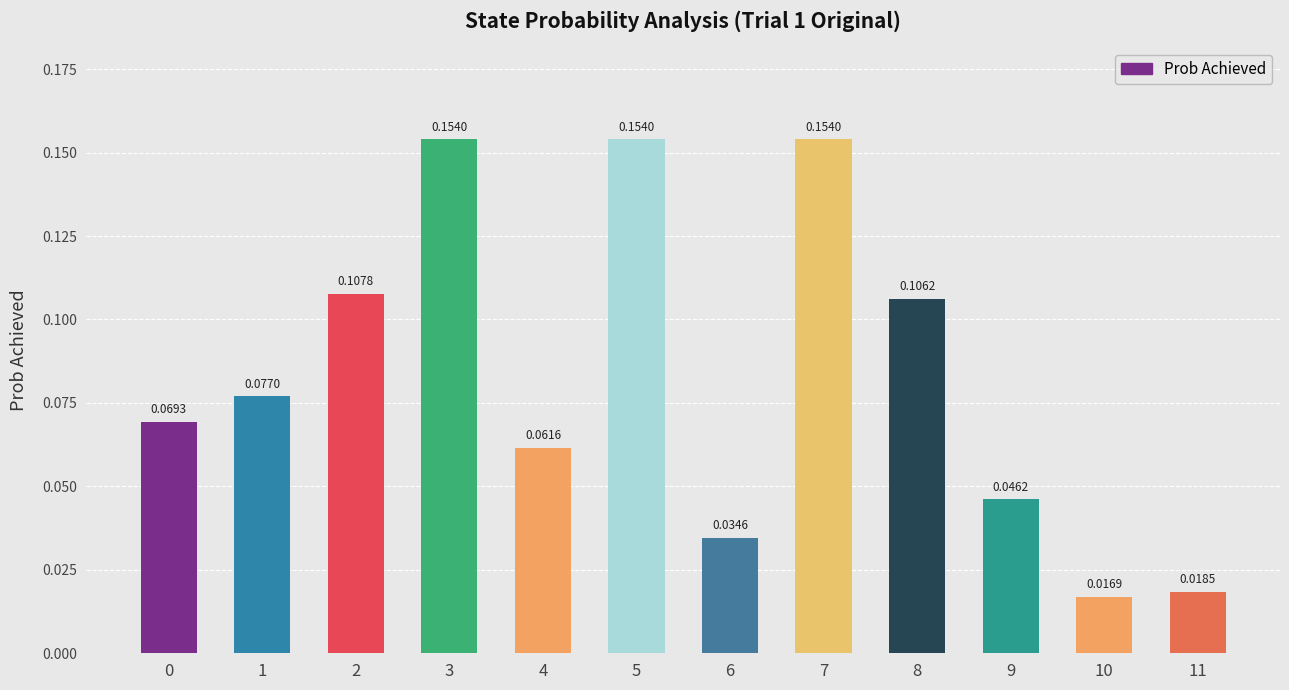

What is the sum of the values at 5 and 8?

0.3